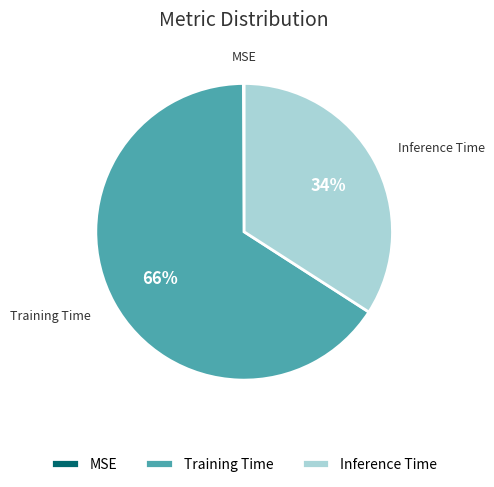

Does Inference Time account for over 50% of the chart?

No